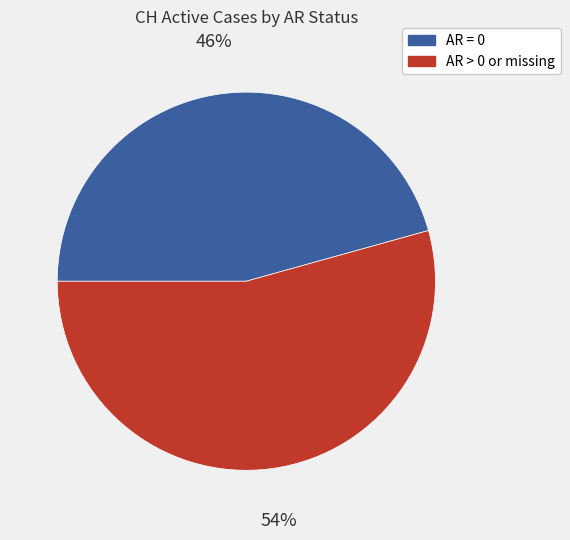

Does any single category account for the majority?

Yes